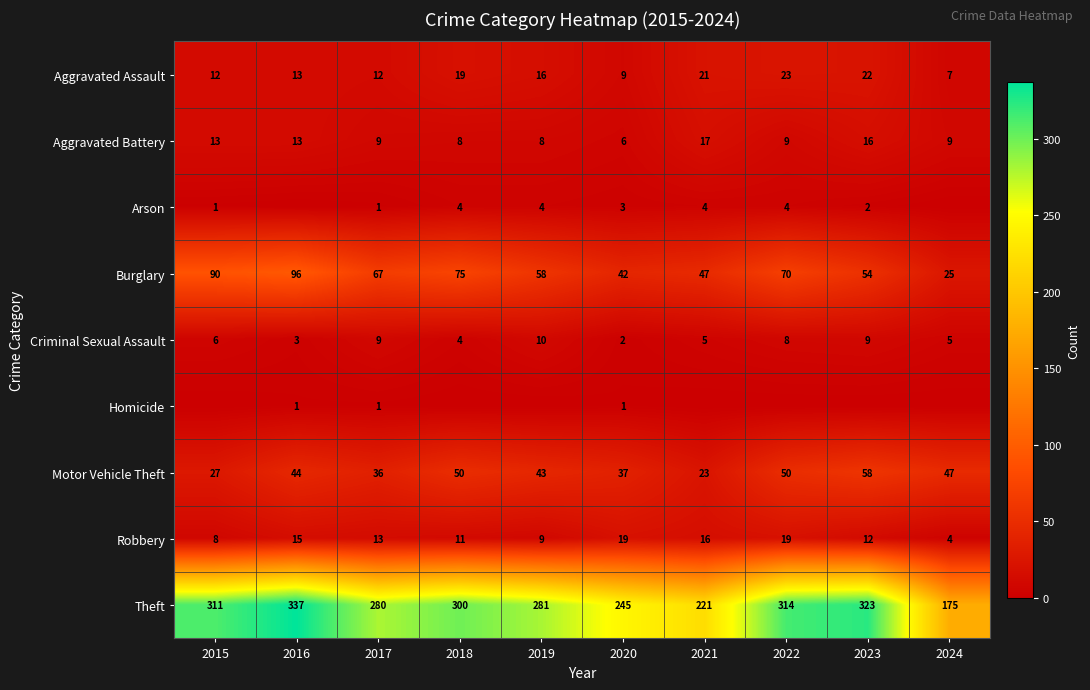

Between 2024 and 2020, which is larger?

2020